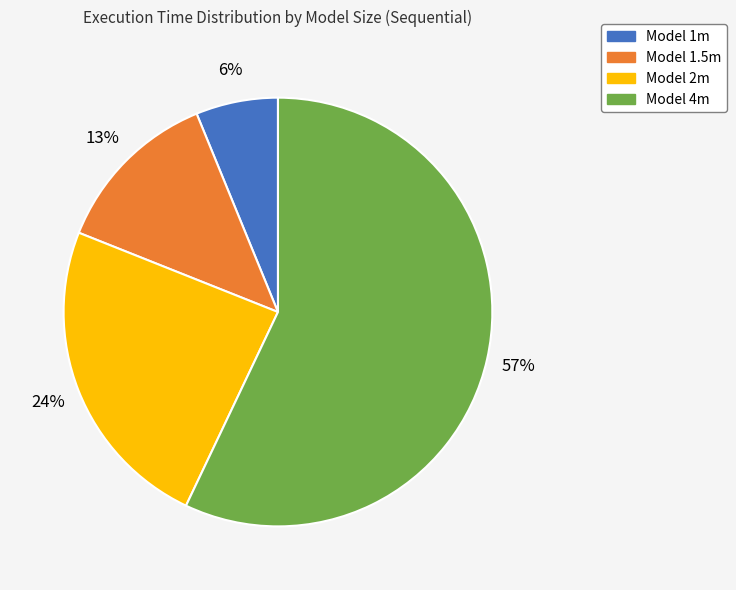

Does any single category account for the majority?

Yes